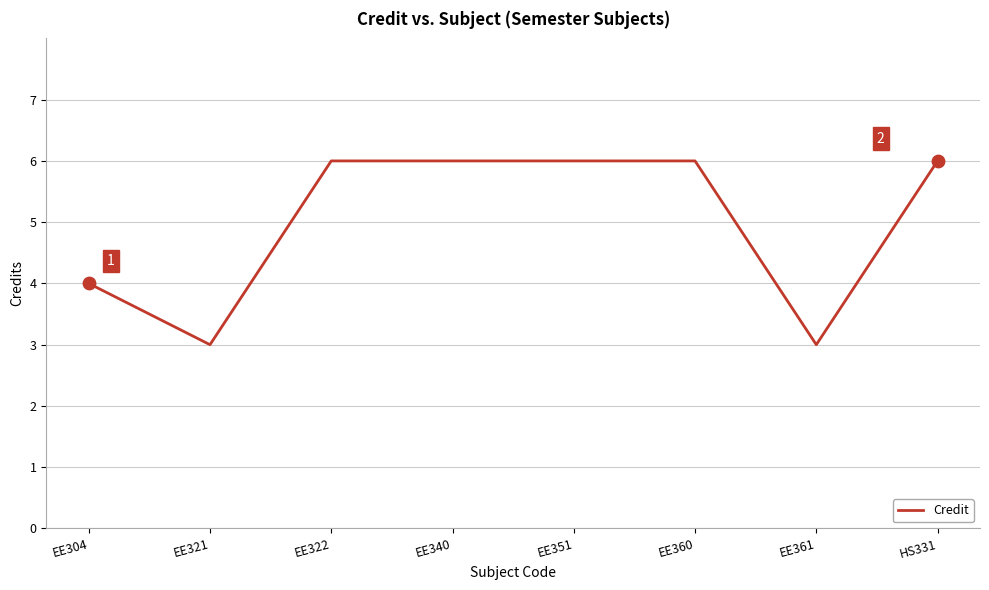

What is the ratio of the value at HS331 to the value at EE322?

1.0